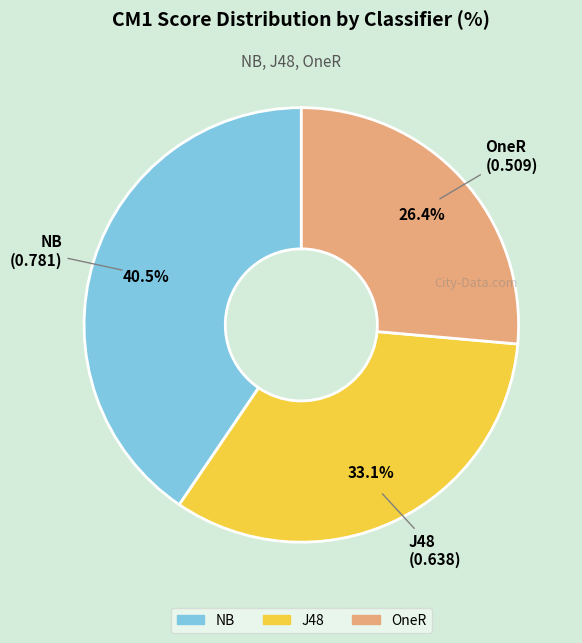

What is the smallest slice in the pie chart?

OneR